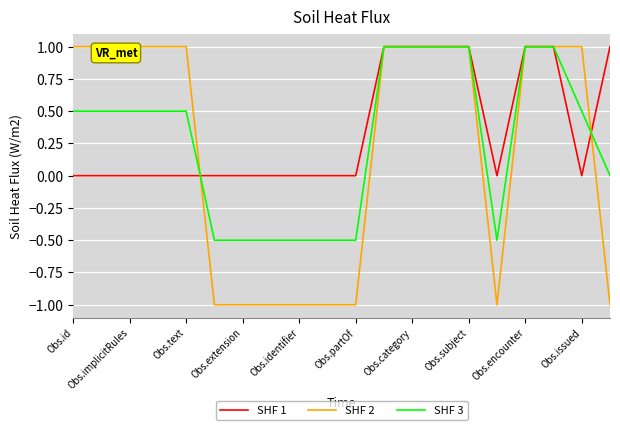

How many positive values does the SHF 2 series have?

12